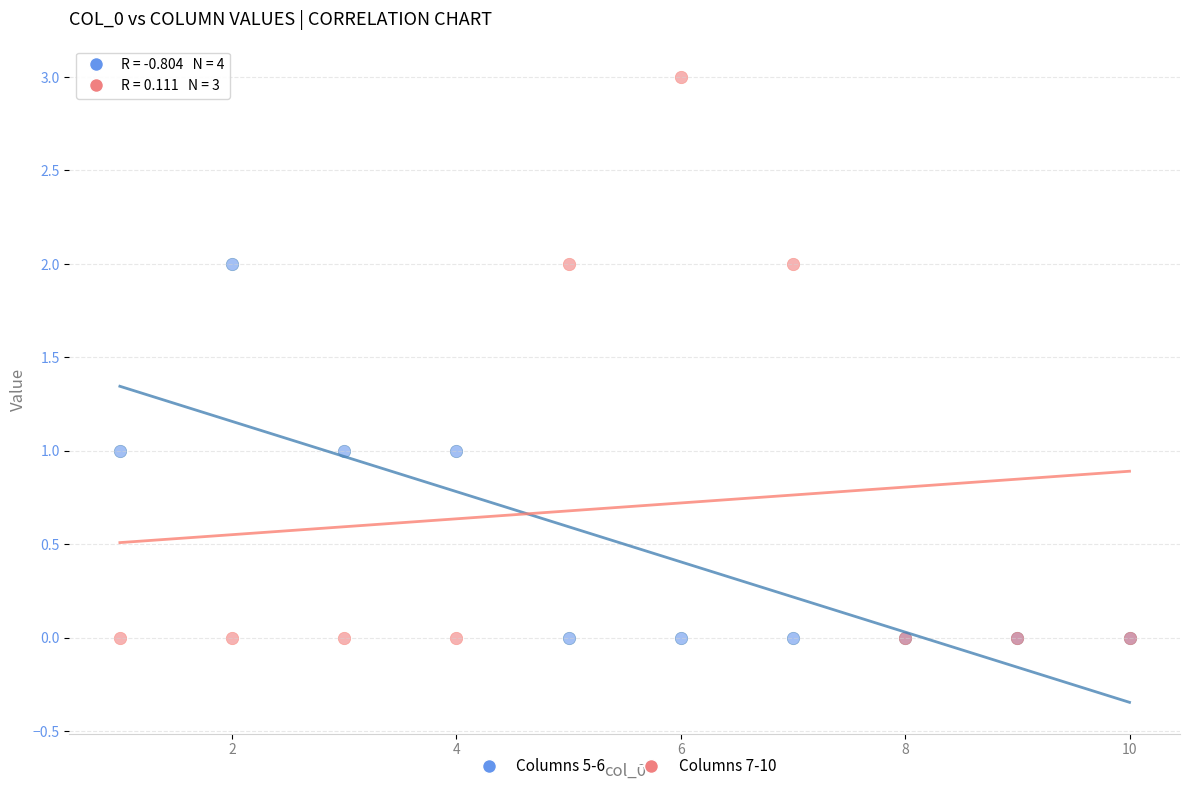

What is the X range (max minus min) for the scatter plot?

9